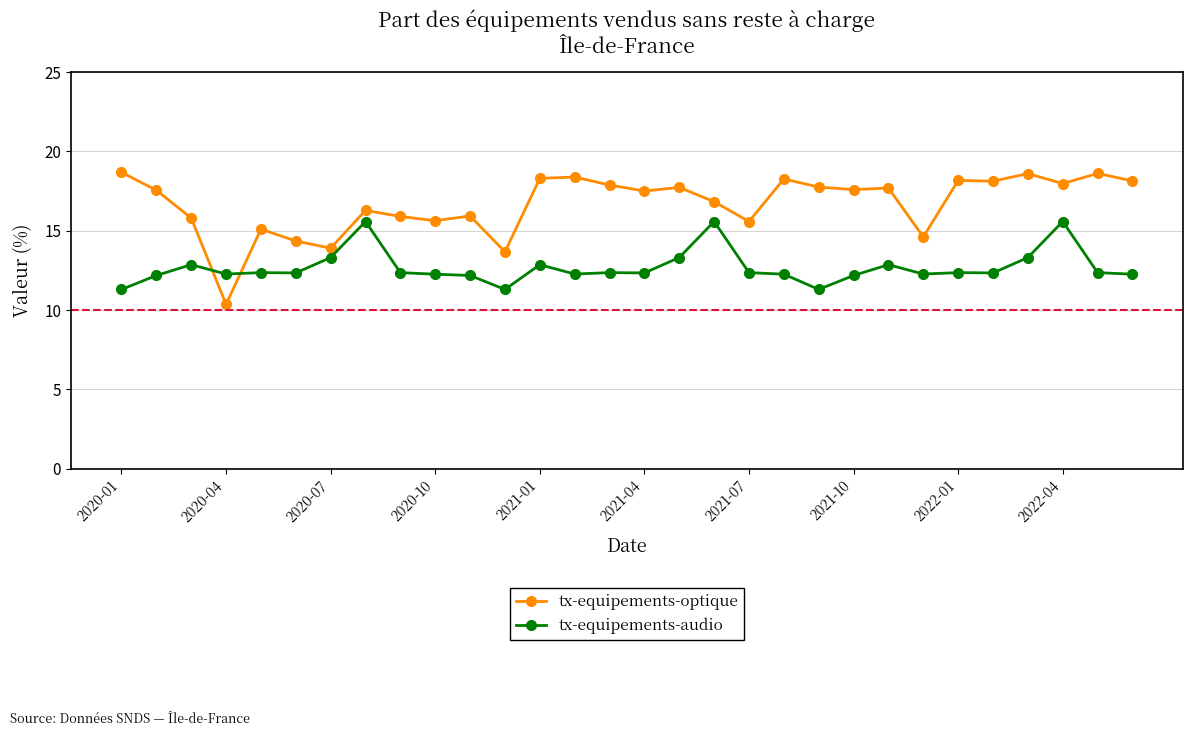

What is the smallest value displayed?

10.4